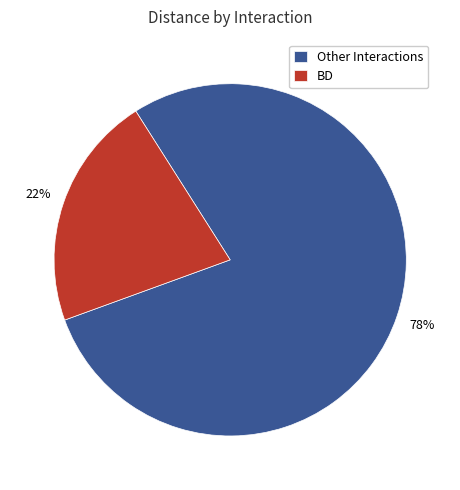

Do BD and Other Interactions together represent more than half of the pie?

Yes